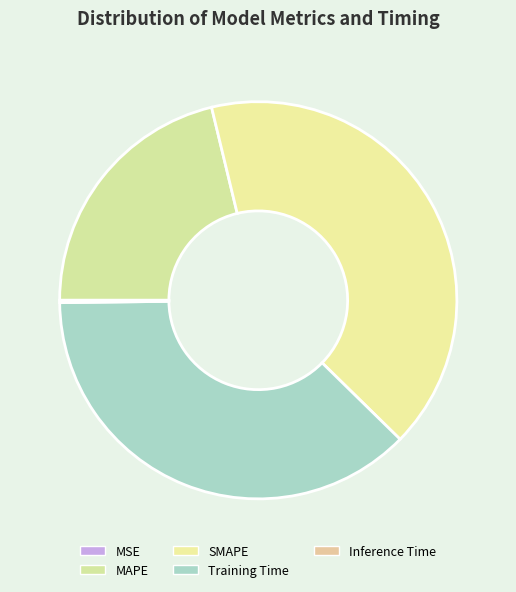

Is it true that SMAPE is 32% of the pie?

False